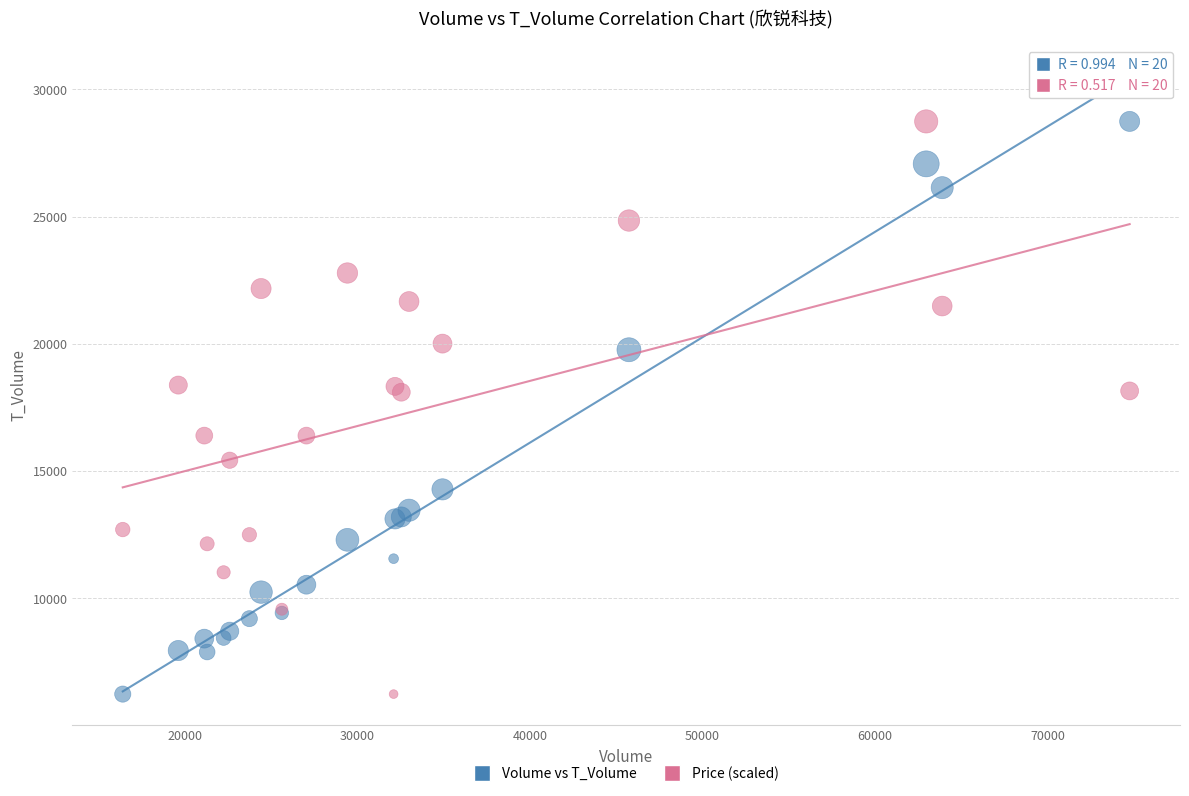

What are all the series names shown in the legend?

Volume vs T_Volume, Price (scaled)